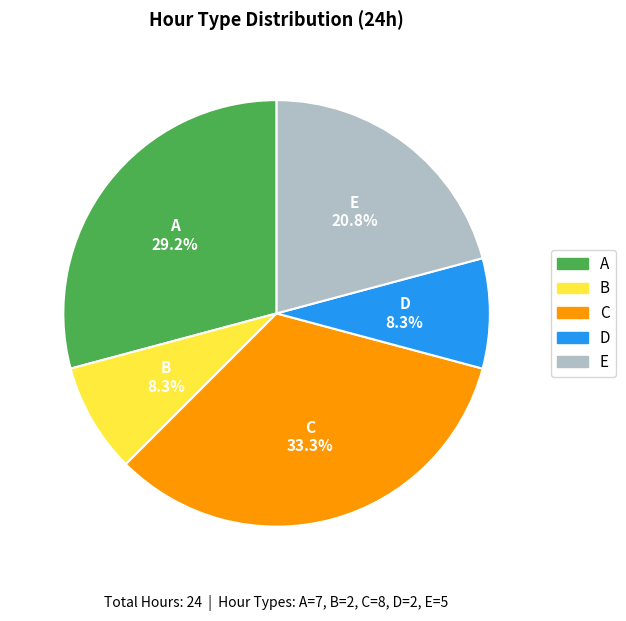

Does any single category account for the majority?

No